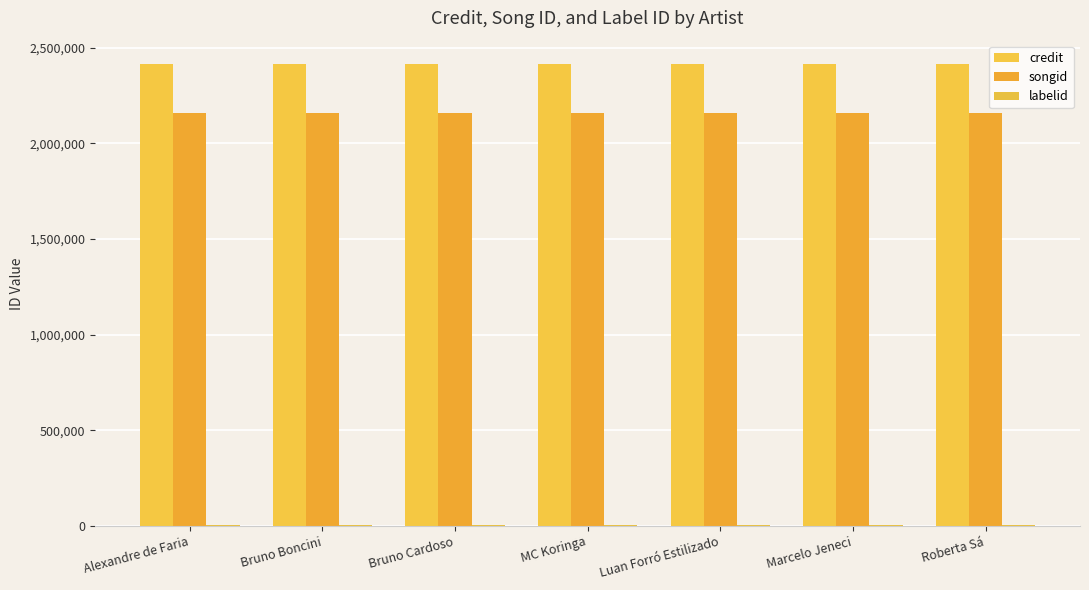

The value of songid at MC Koringa is 2157267. True or false?

True